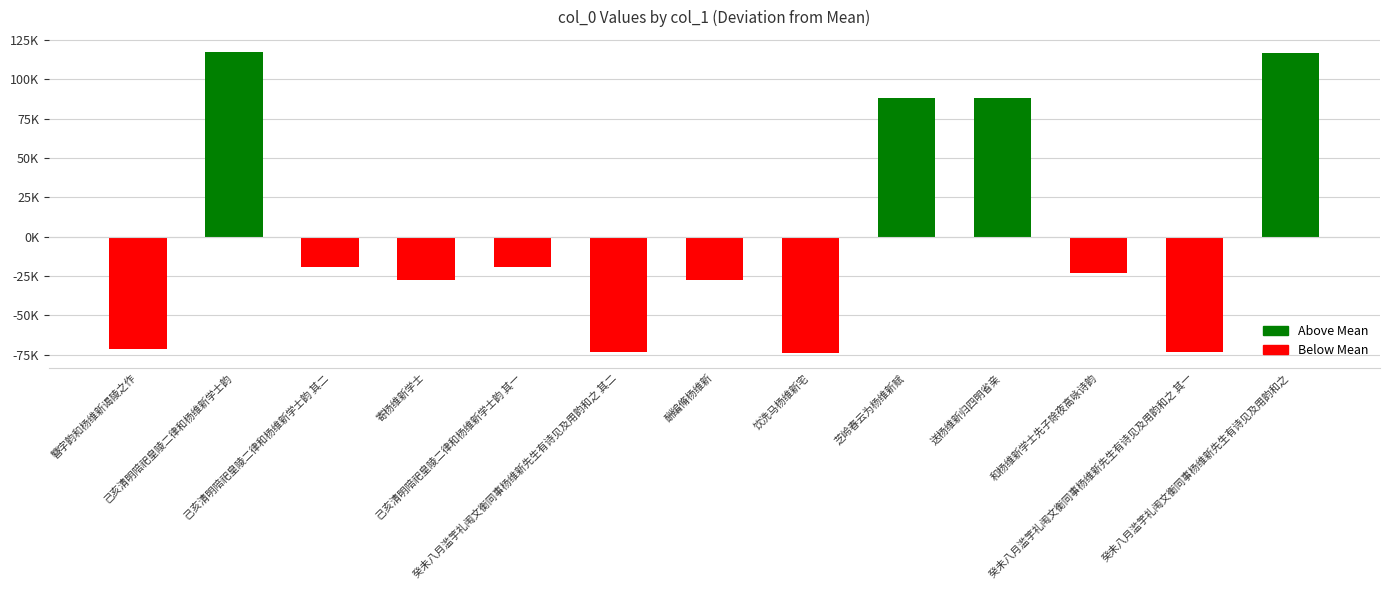

How many data points are less than -23064?

7